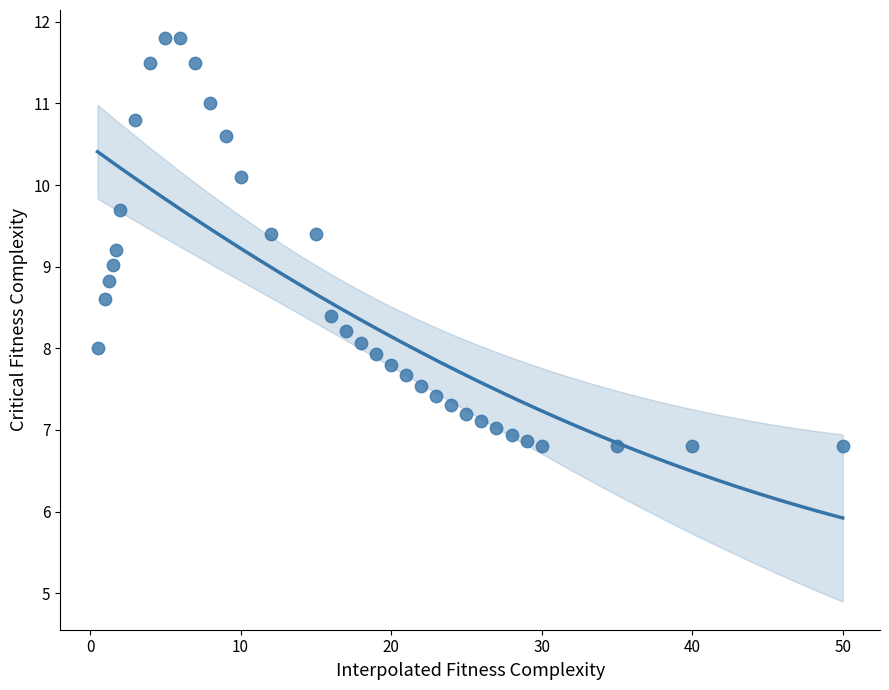

What is the range of X values (max minus min)?

49.5